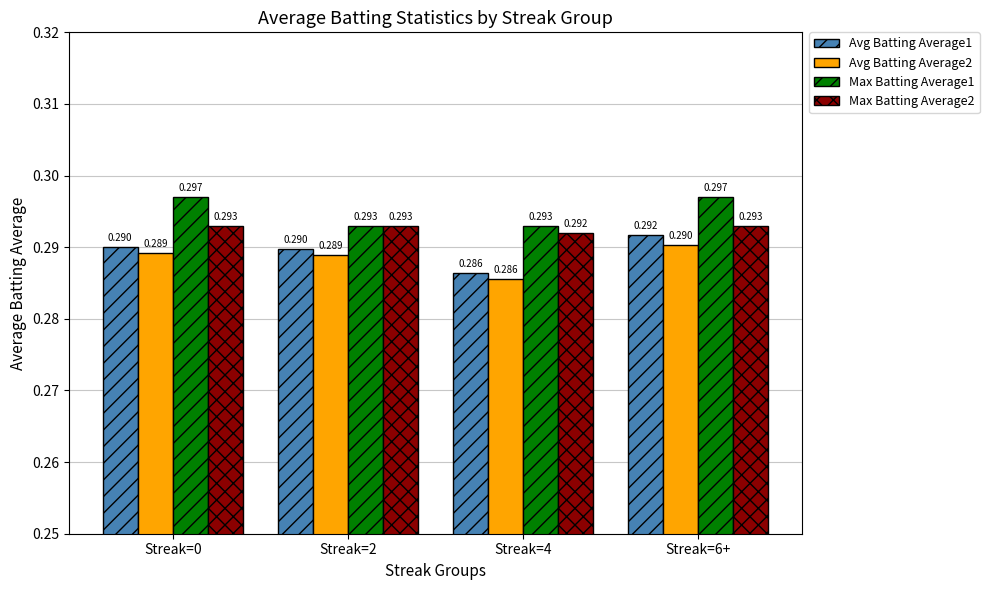

What are all the series names shown in the legend?

Avg Batting Average1, Avg Batting Average2, Max Batting Average1, Max Batting Average2